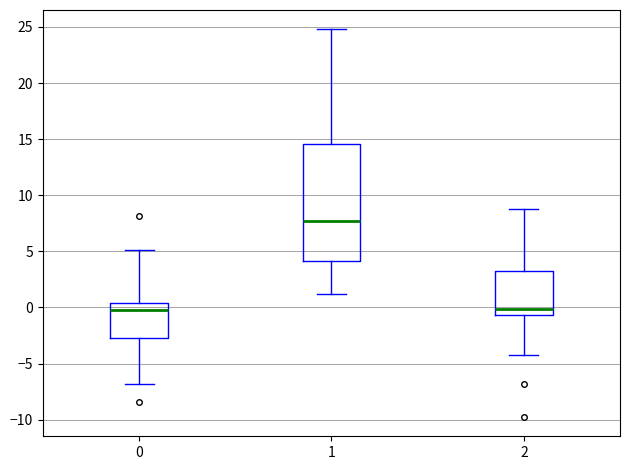

Which box has the highest median line?

1